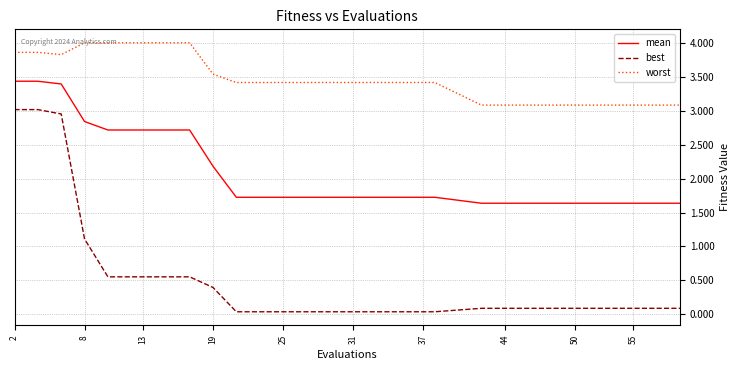

What is the greatest value displayed?

4.0